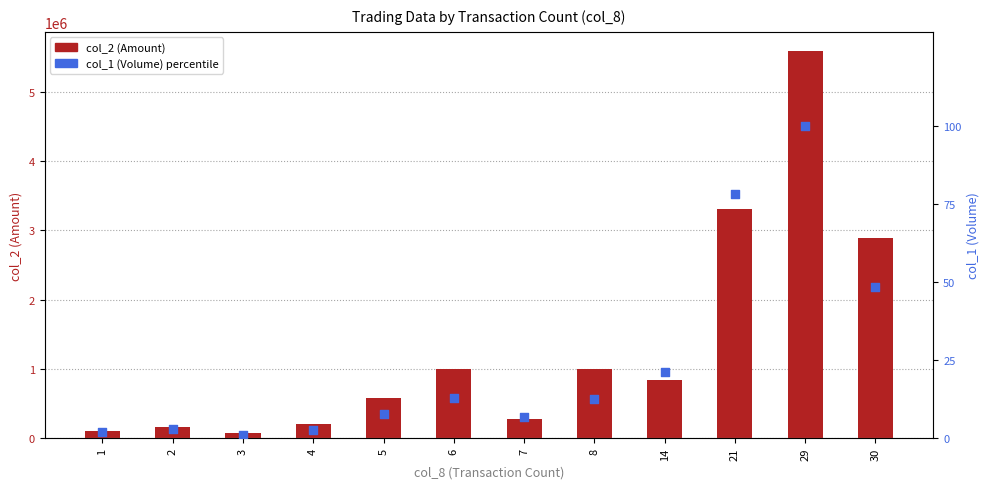

What are all the series names shown in the legend?

col_2 (Amount), col_1 (Volume) %